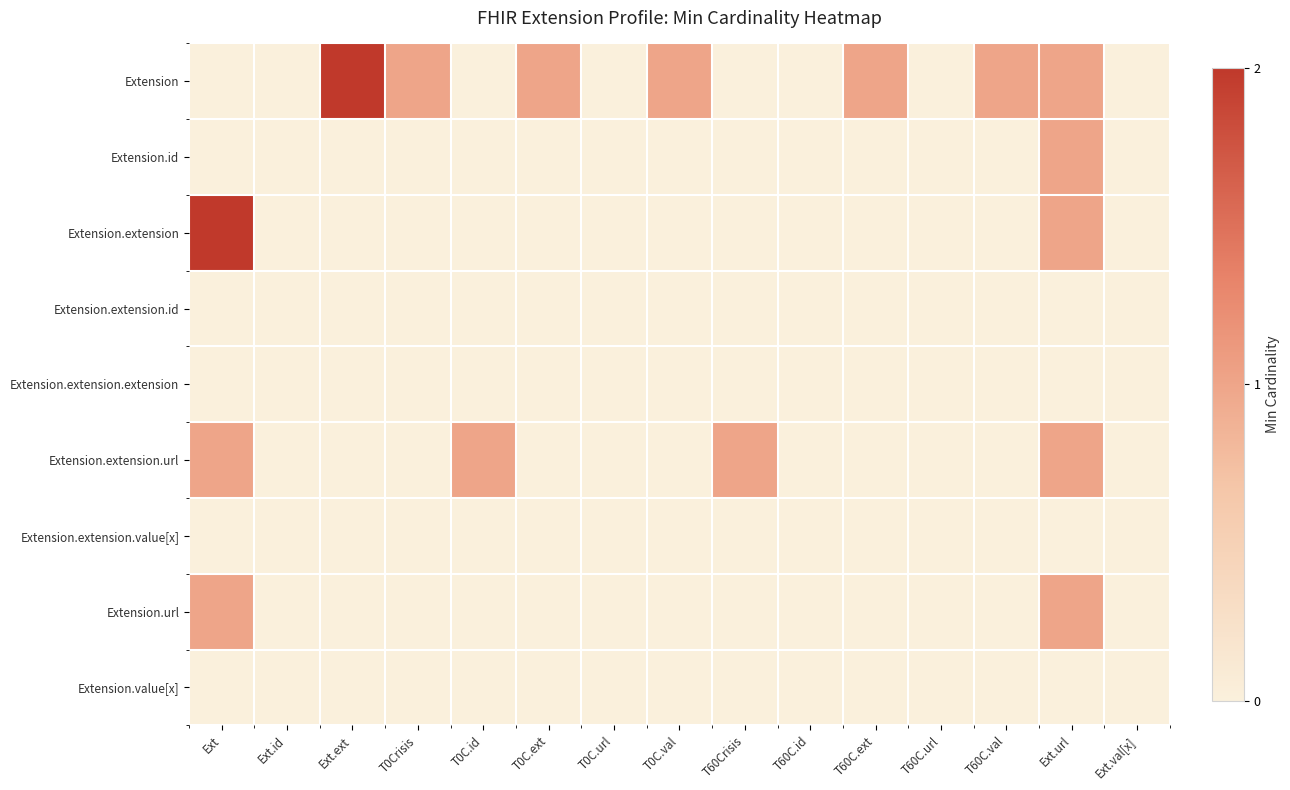

At which category is the sum across all series the highest?

Ext.url